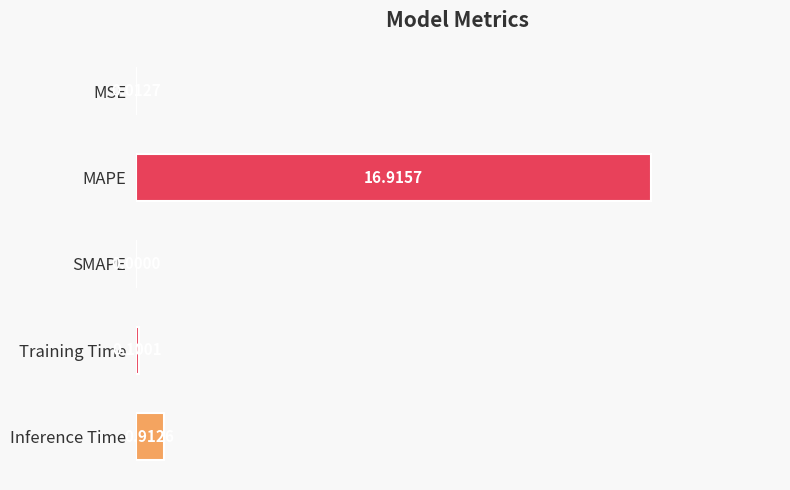

At which label is the value closest to 8?

Inference Time